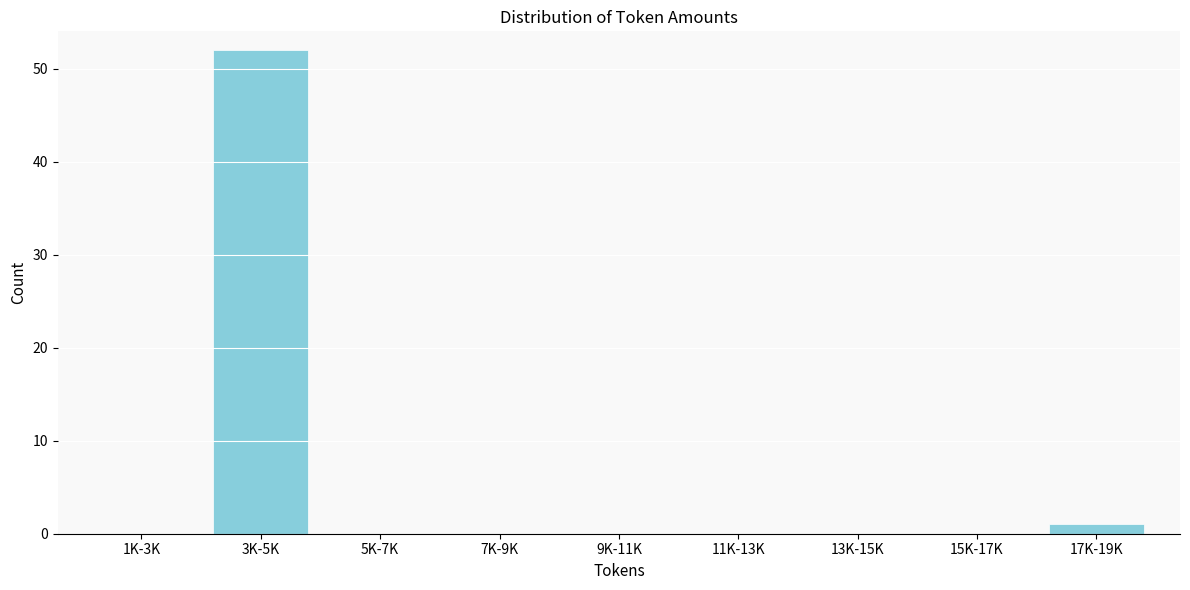

Reading right to left, extract all data points from this chart.

17K-19K=1	15K-17K=0	13K-15K=0	11K-13K=0	9K-11K=0	7K-9K=0	5K-7K=0	3K-5K=52	1K-3K=0